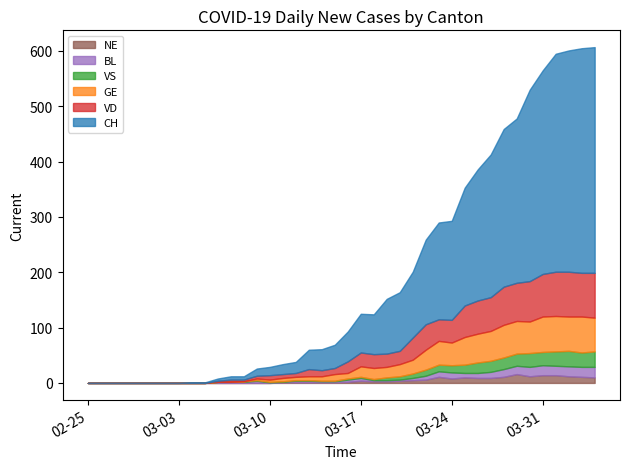

Which label corresponds to the smallest value in the chart?

2020-02-25